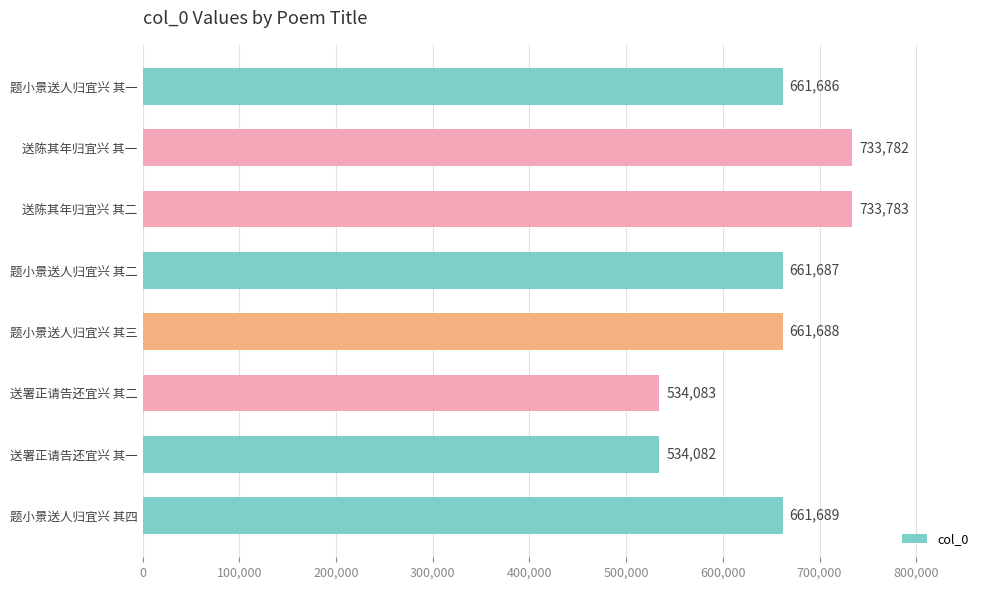

Does the chart contain any negative values?

No